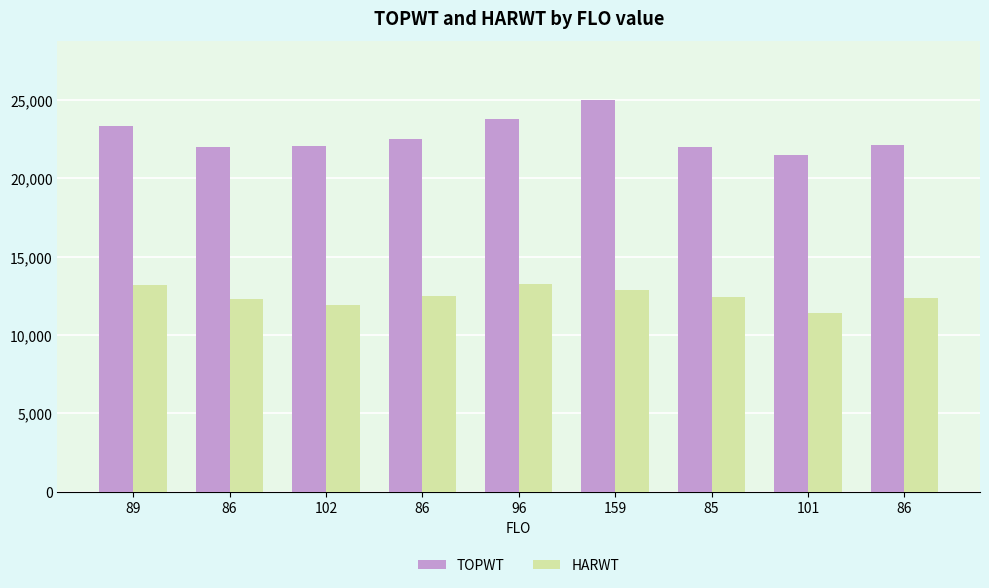

Which series changed the most between 96 and 159?

TOPWT